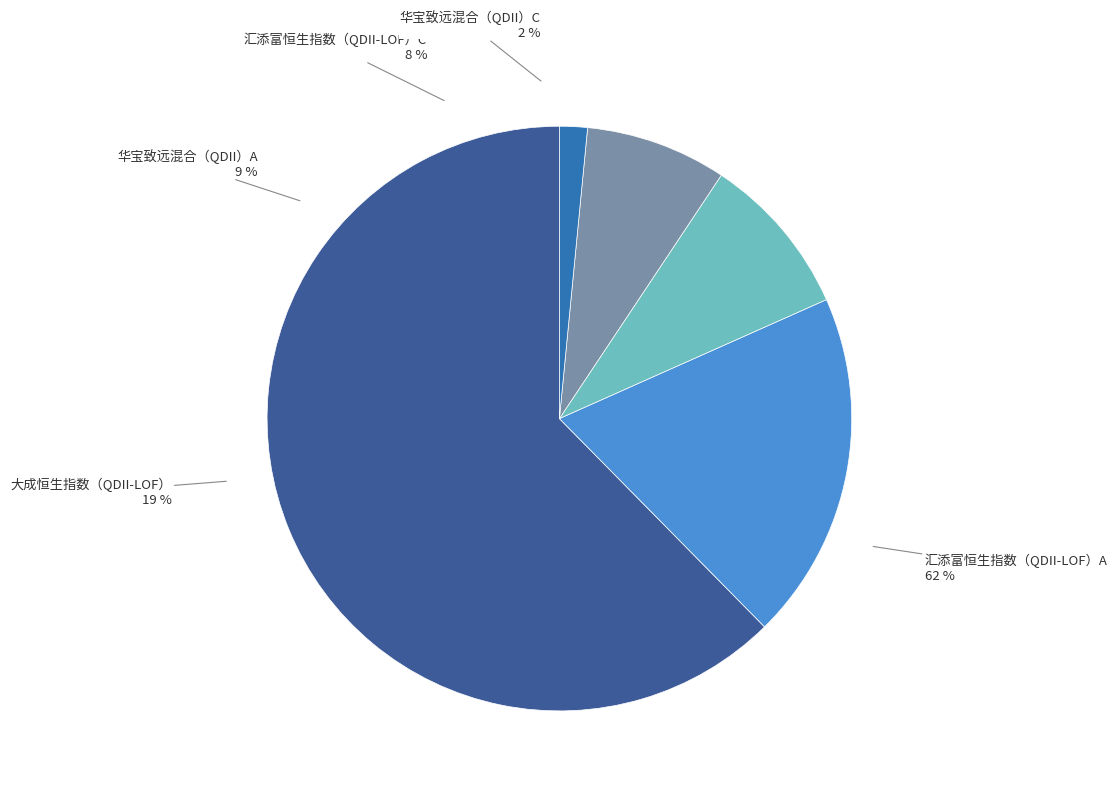

What percentage is the 大成恒生指数（QDII-LOF） slice, to the nearest percent?

19%